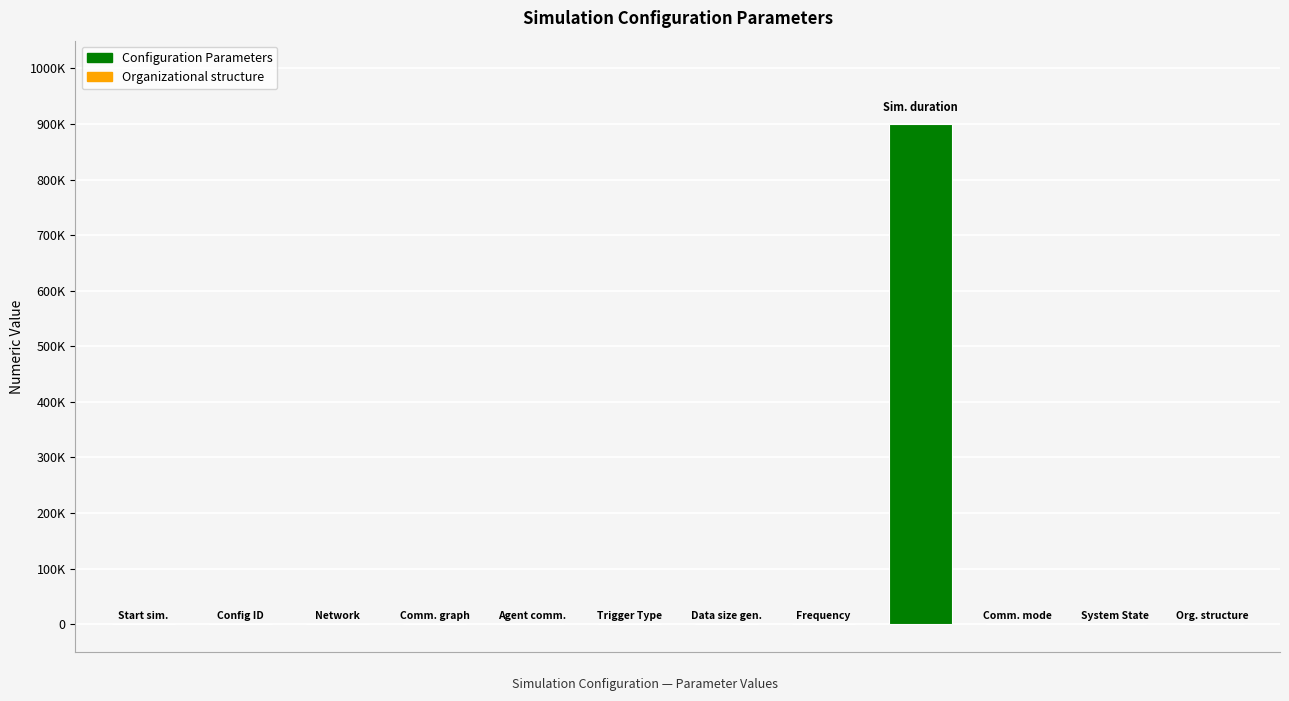

Rank the categories by value from highest to lowest.

8, 0, 1, 2, 3, 4, 5, 6, 7, 9, 10, 11